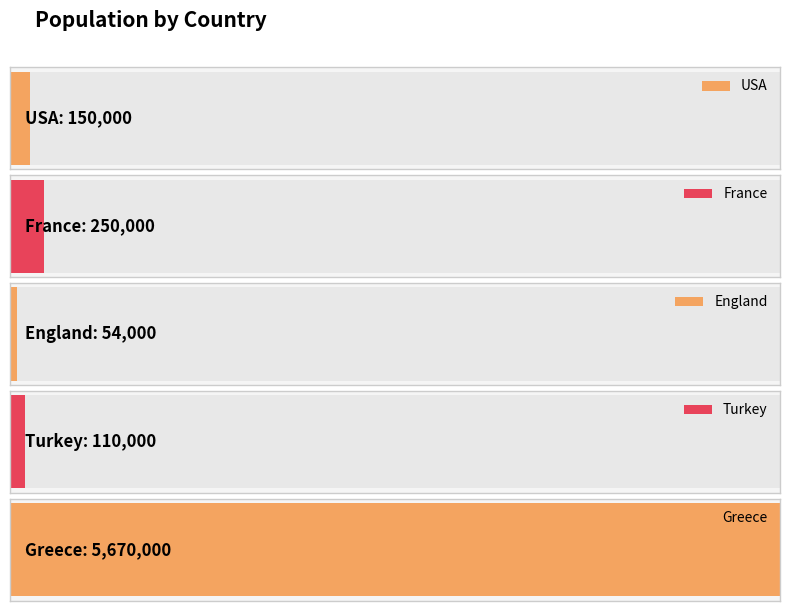

What is the value of the 2nd bar from the left?

250000